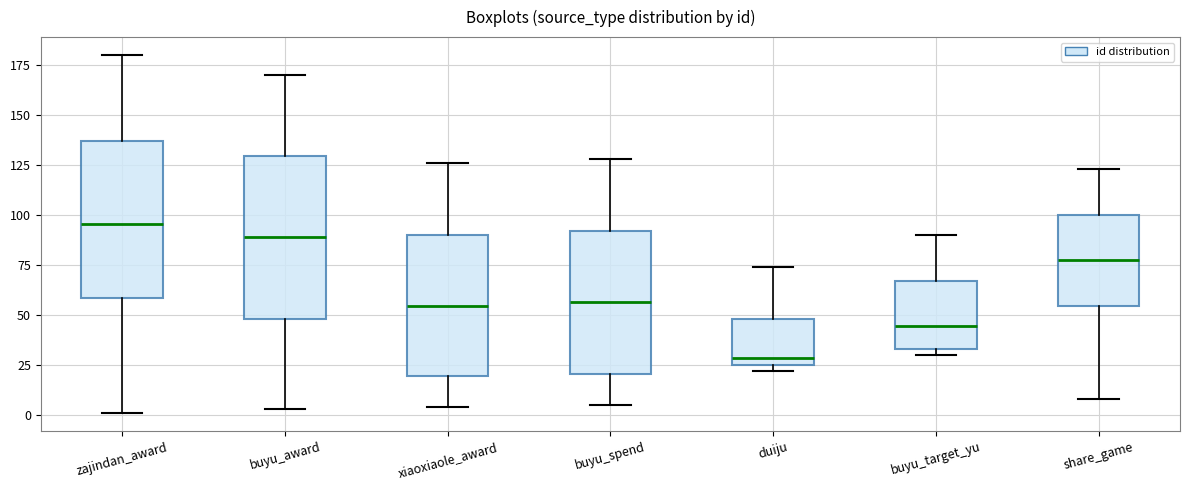

Reading left to right, transcribe this box plot: for each box, give where its median line is, the range the box spans, and where its two whiskers end, as read against the y-axis. The values are not printed on the chart, so give them approximately, as read against the axis.

zajindan_award: median 95, box 60 to 135, whiskers 0 to 180
buyu_award: median 90, box 50 to 130, whiskers 5 to 170
xiaoxiaole_award: median 55, box 20 to 90, whiskers 5 to 125
buyu_spend: median 55, box 20 to 90, whiskers 5 to 130
duiju: median 30, box 25 to 50, whiskers 20 to 75
buyu_target_yu: median 45, box 35 to 65, whiskers 30 to 90
share_game: median 80, box 55 to 100, whiskers 10 to 125